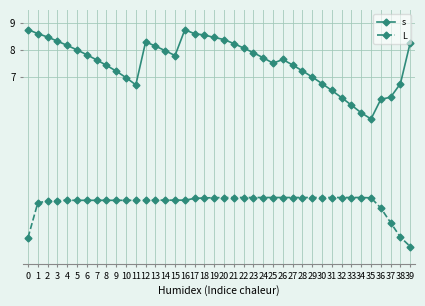

Where is the first local maximum for s?

12